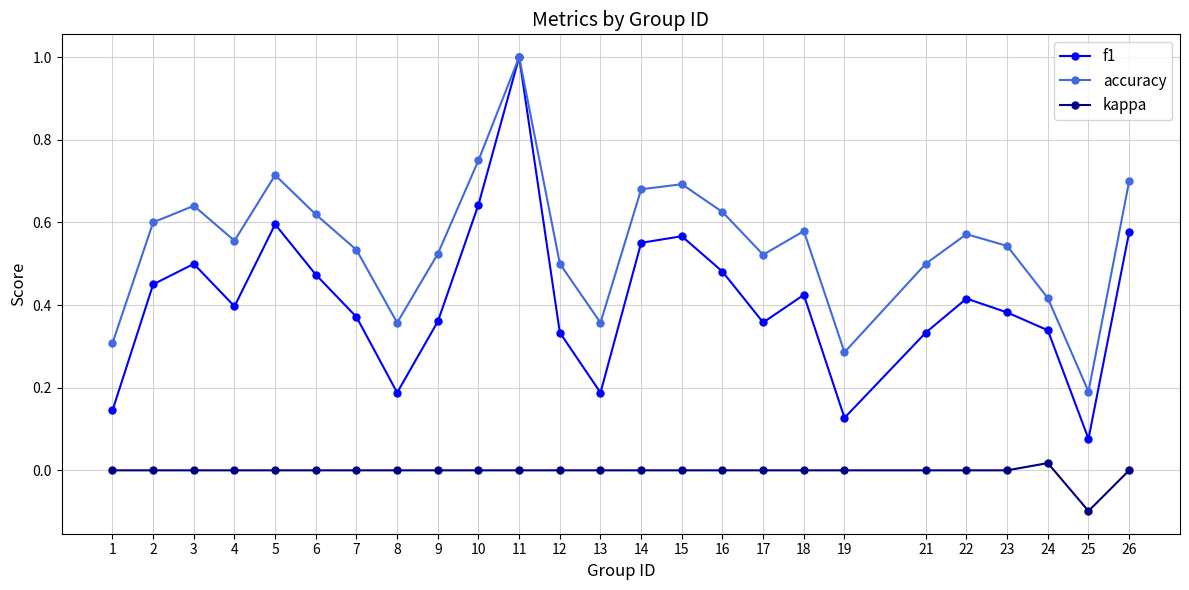

How many distinct data groups are displayed?

3